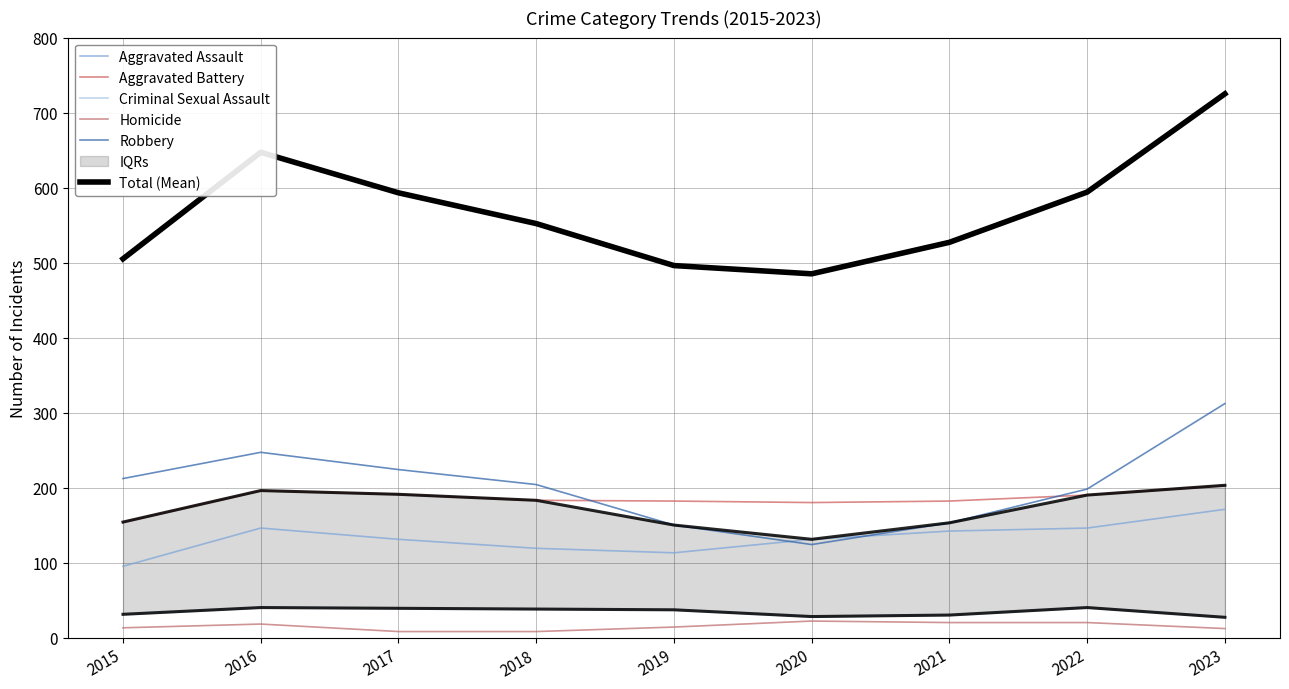

True or false: Homicide and Total (Mean) cross at least once.

False